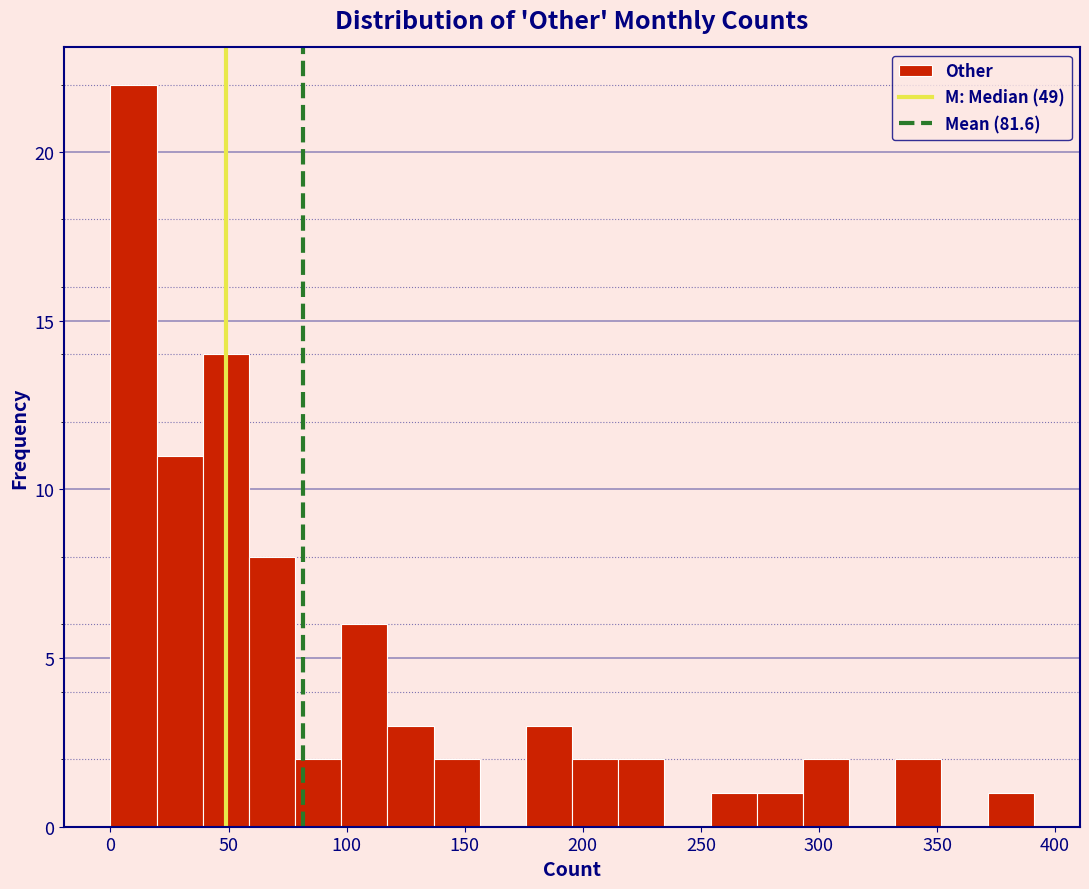

Read against the x-axis, roughly where is the centre of the tallest bar?

10